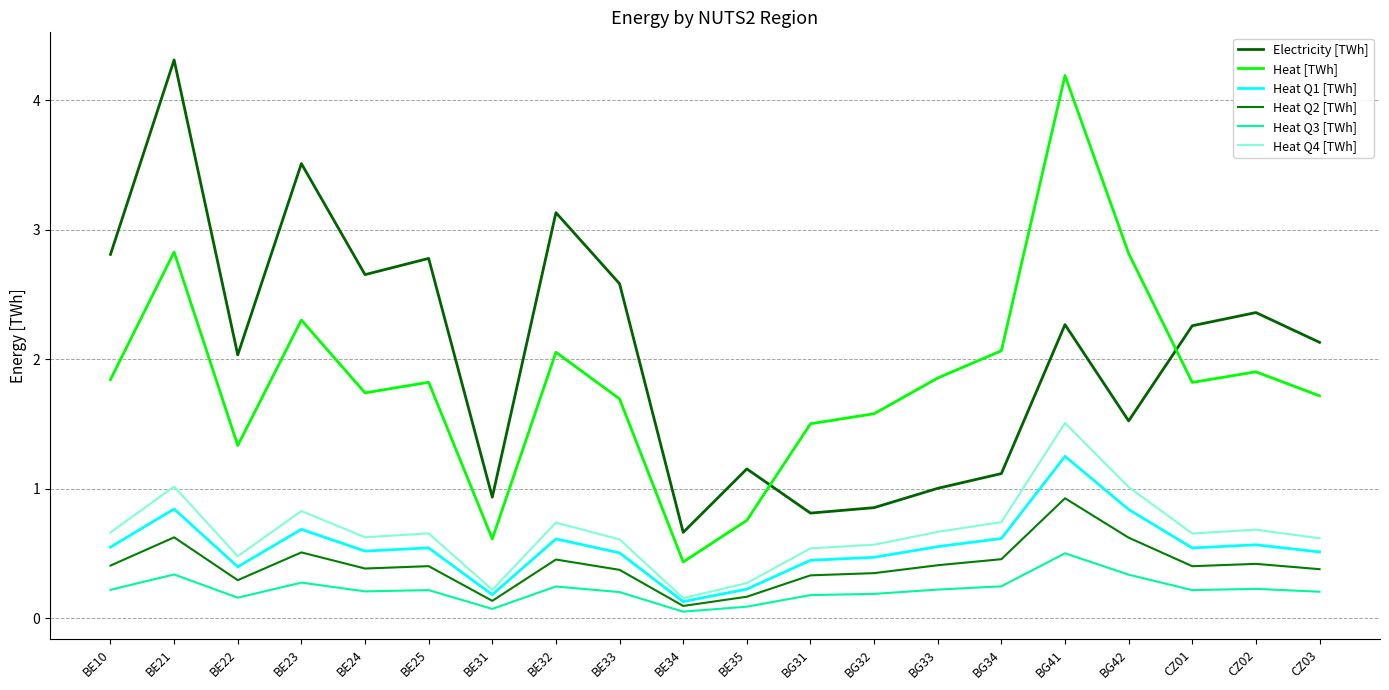

Count the number of data series in this chart.

6